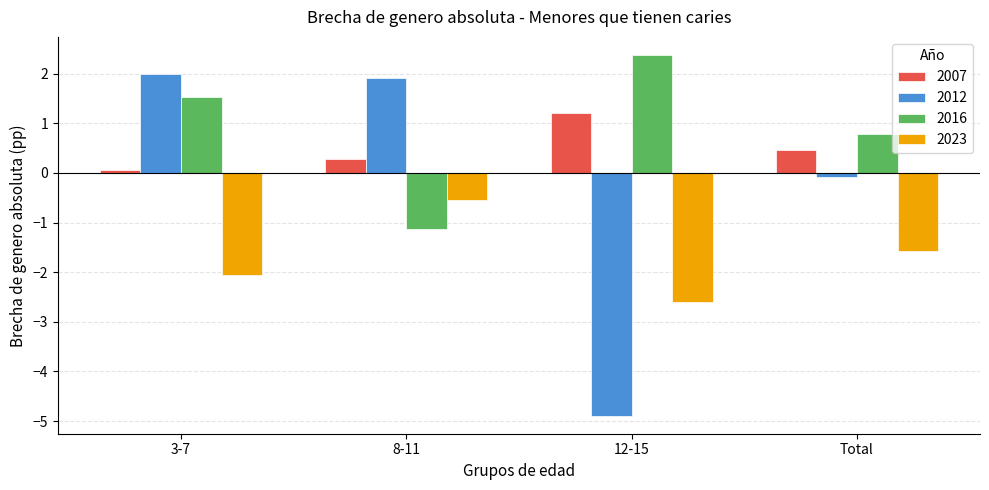

At which category does the chart reach its minimum across all series?

12-15